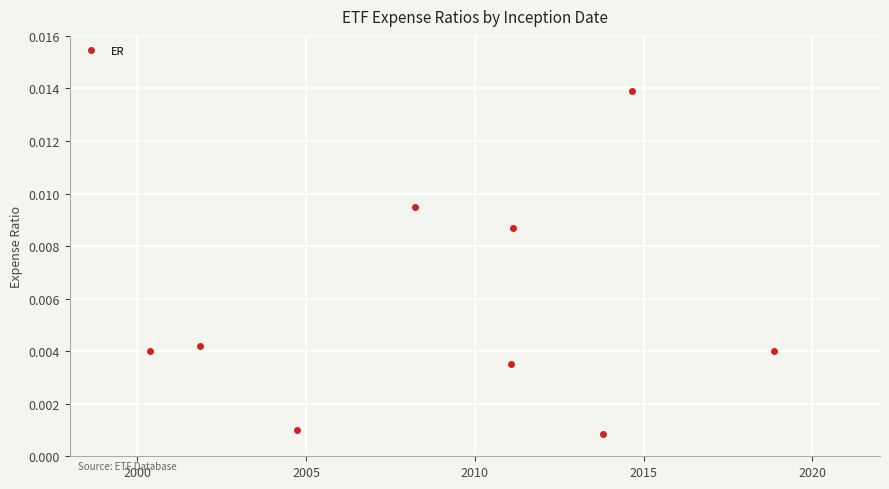

True or false: the data has more than 2 interior local peaks.

True